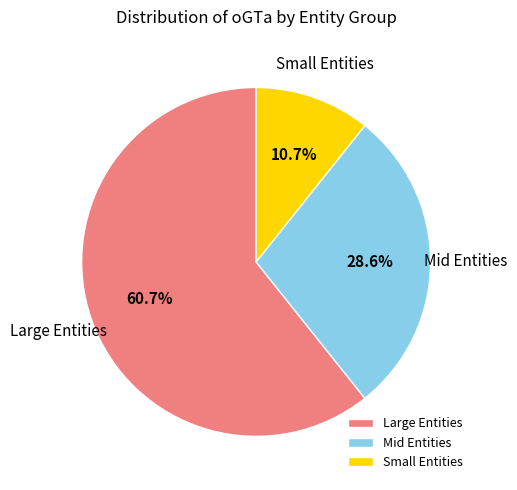

Which has a higher value, Large Entities or Mid Entities?

Large Entities